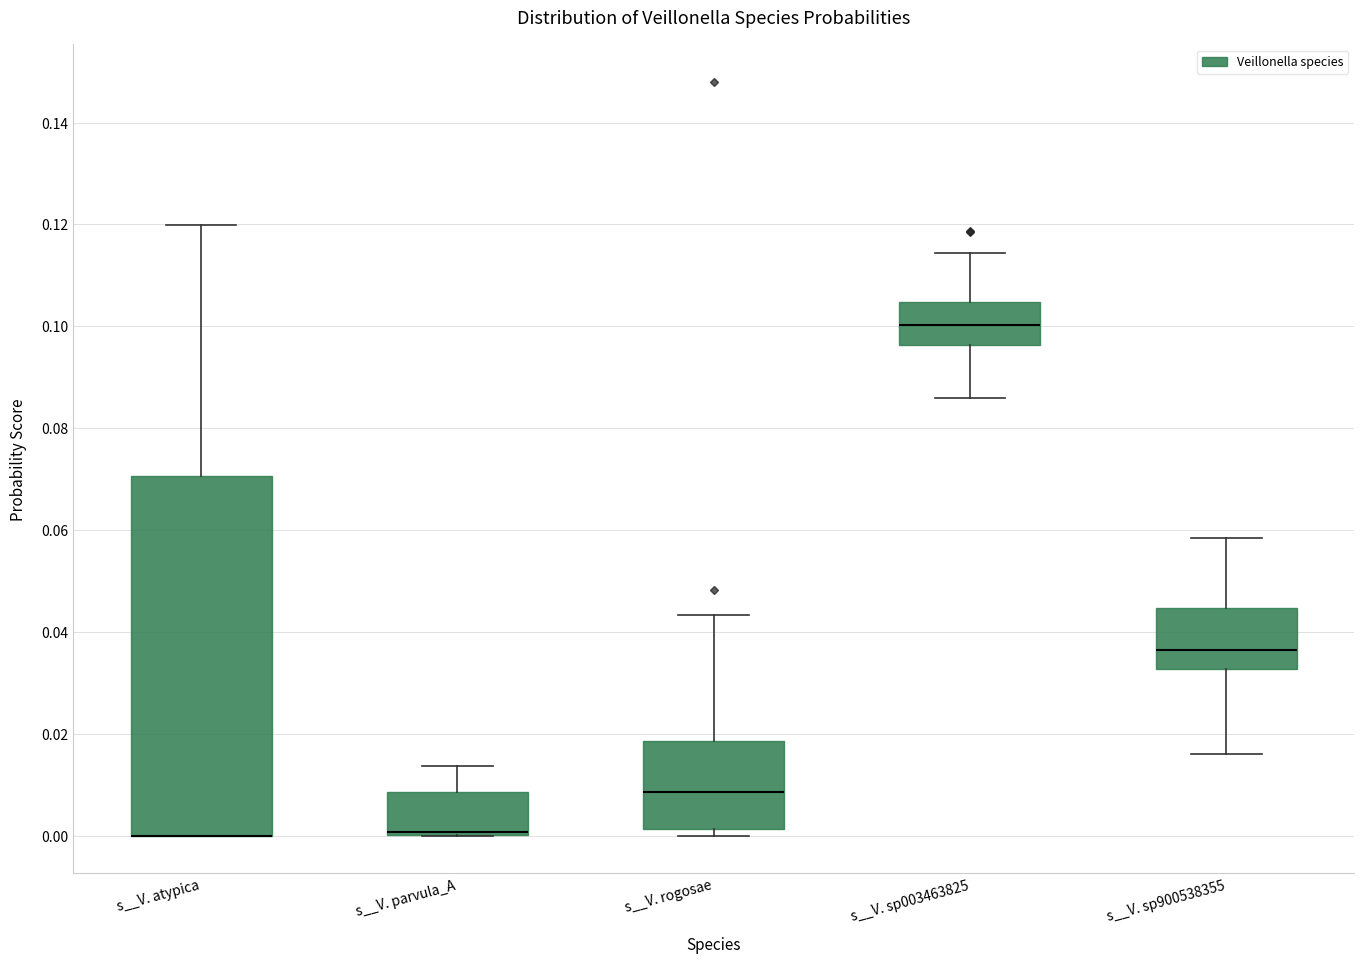

Where does the median line of the box for s__V. rogosae sit on the y-axis? The values are not printed on the chart, so give them approximately, as read against the axis.

0.008